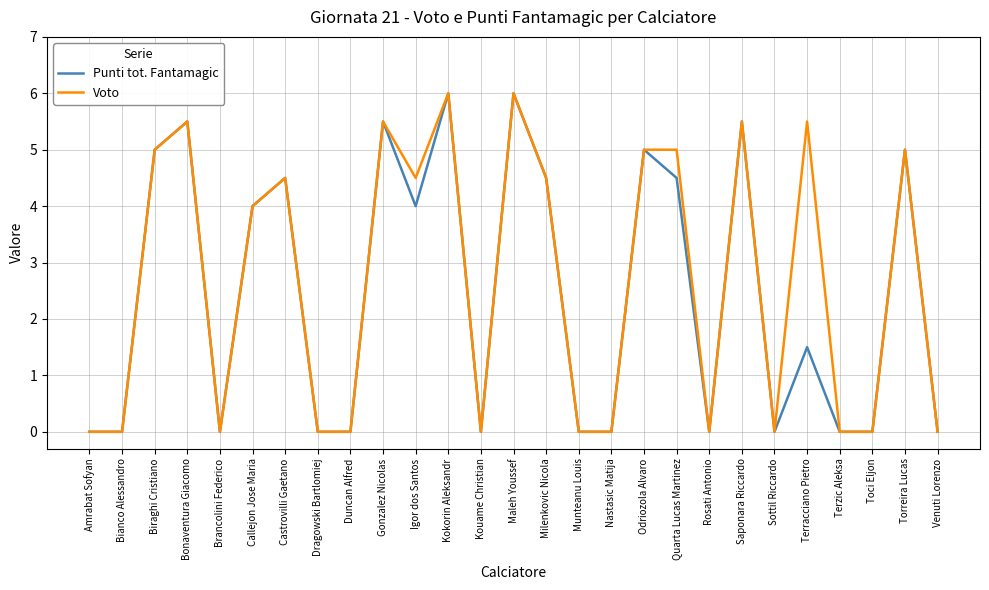

Reading right to left, what are all the values shown in this chart?

Punti tot. Fantamagic: 0.0	5.0	0.0	0.0	1.5	0.0	5.5	0.0	4.5	5.0	0.0	0.0	4.5	6.0	0.0	6.0	4.0	5.5	0.0	0.0	4.5	4.0	0.0	5.5	5.0	0.0	0.0
Voto: 0.0	5.0	0.0	0.0	5.5	0.0	5.5	0.0	5.0	5.0	0.0	0.0	4.5	6.0	0.0	6.0	4.5	5.5	0.0	0.0	4.5	4.0	0.0	5.5	5.0	0.0	0.0